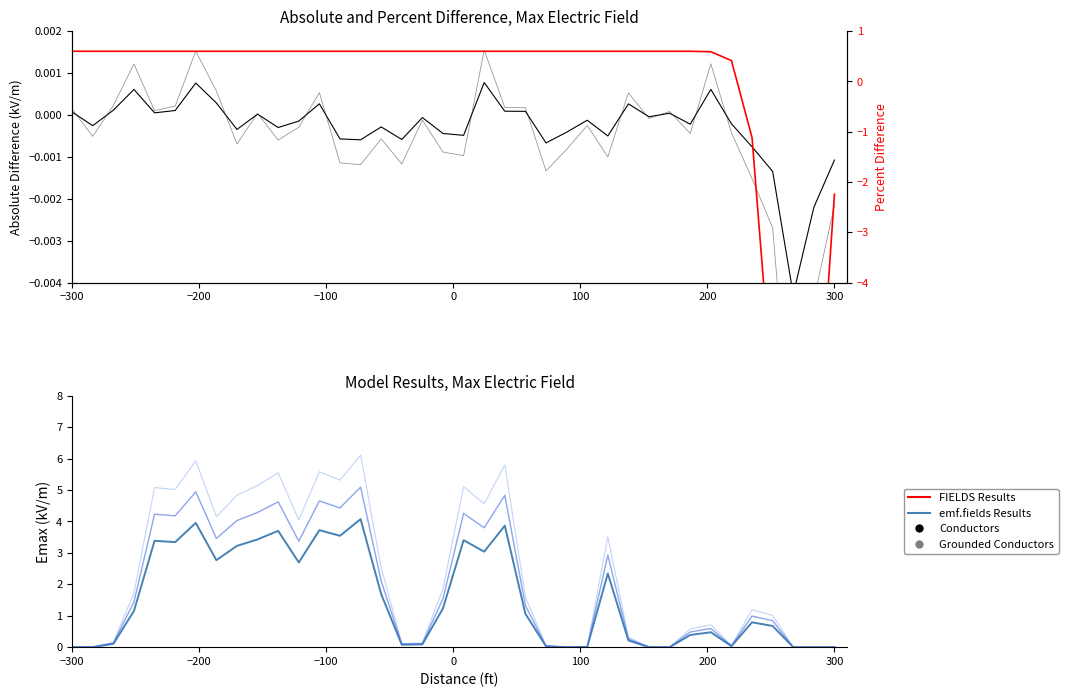

Is the value of col_1 at 20 greater than the value of col_4 at 18?

No